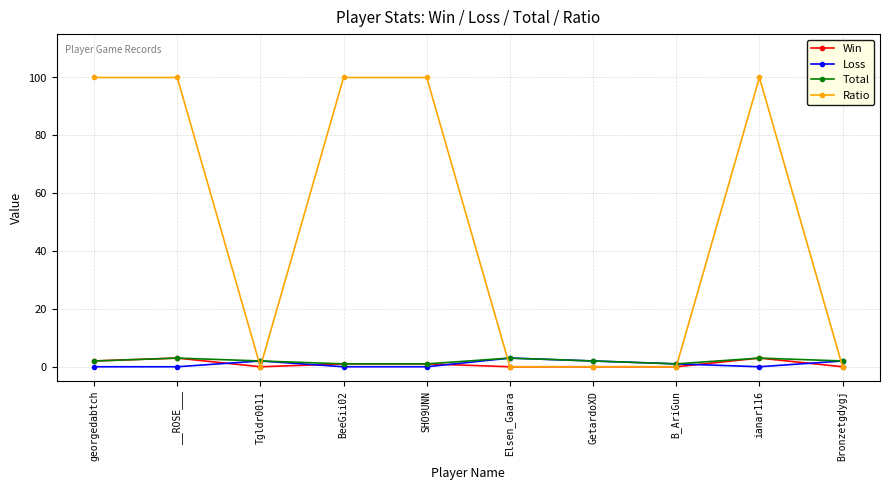

Does the chart display data point markers on the line(s)?

Yes